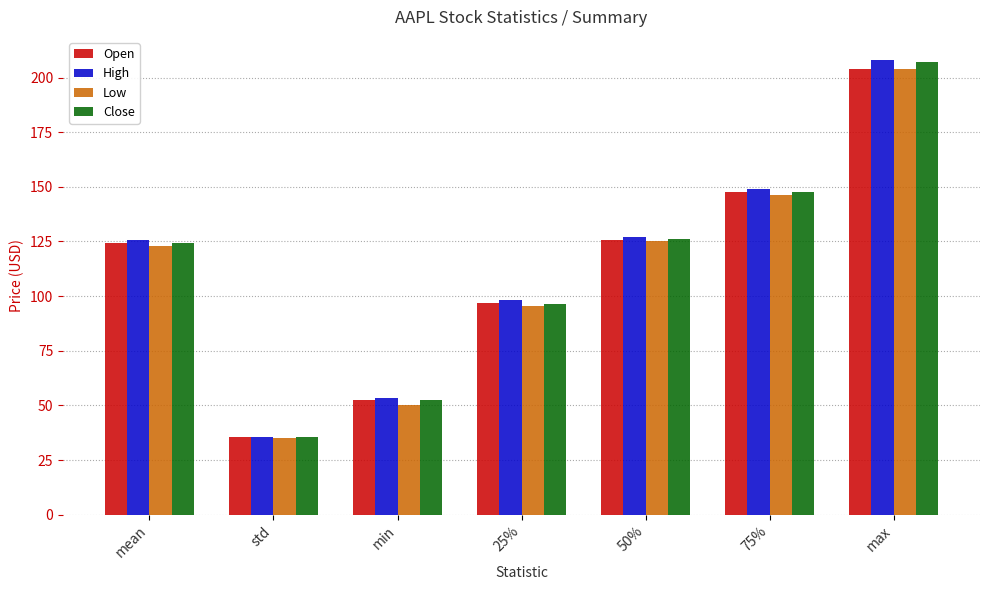

At which category is the sum across all series the highest?

max